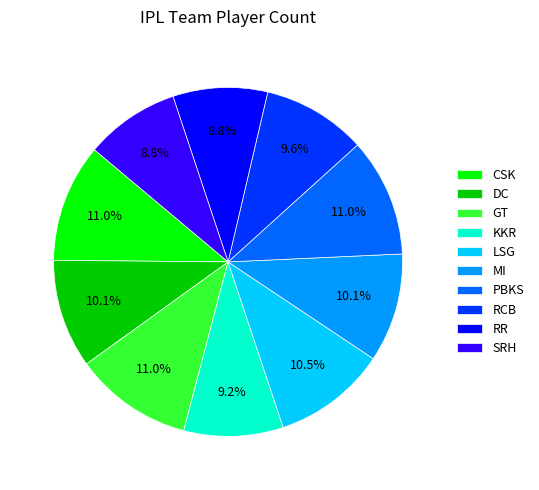

To the nearest percent, what is the combined percentage of DC and LSG?

21%